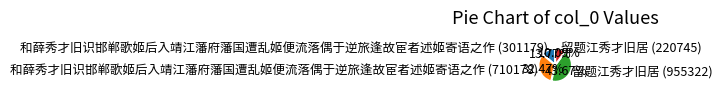

To the nearest percent, what is the difference between the 和薛秀才旧识邯郸歌姬后入靖江藩府藩国遭乱姬便流落偶于逆旅逢故宦者述姬寄语之作 (710178) and 和薛秀才旧识邯郸歌姬后入靖江藩府藩国遭乱姬便流落偶于逆旅逢故宦者述姬寄语之作 (301179) slice percentages?

19%